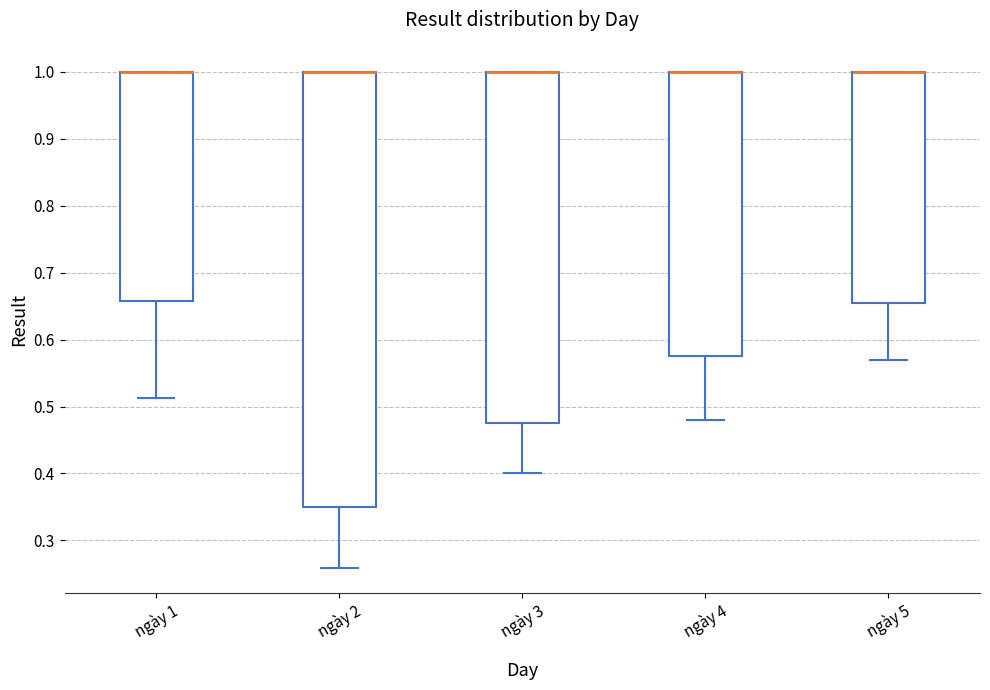

Reading left to right, read every box against the y-axis: the position of its median line, the range the box covers, and the ends of its whiskers. The values are not printed on the chart, so give them approximately, as read against the axis.

ngày 1: median 1.00 (drawn on the box's upper edge), box 0.66 to 1.00, whiskers 0.51 to 1.00
ngày 2: median 1.00 (drawn on the box's upper edge), box 0.35 to 1.00, whiskers 0.26 to 1.00
ngày 3: median 1.00 (drawn on the box's upper edge), box 0.48 to 1.00, whiskers 0.40 to 1.00
ngày 4: median 1.00 (drawn on the box's upper edge), box 0.58 to 1.00, whiskers 0.48 to 1.00
ngày 5: median 1.00 (drawn on the box's upper edge), box 0.66 to 1.00, whiskers 0.57 to 1.00